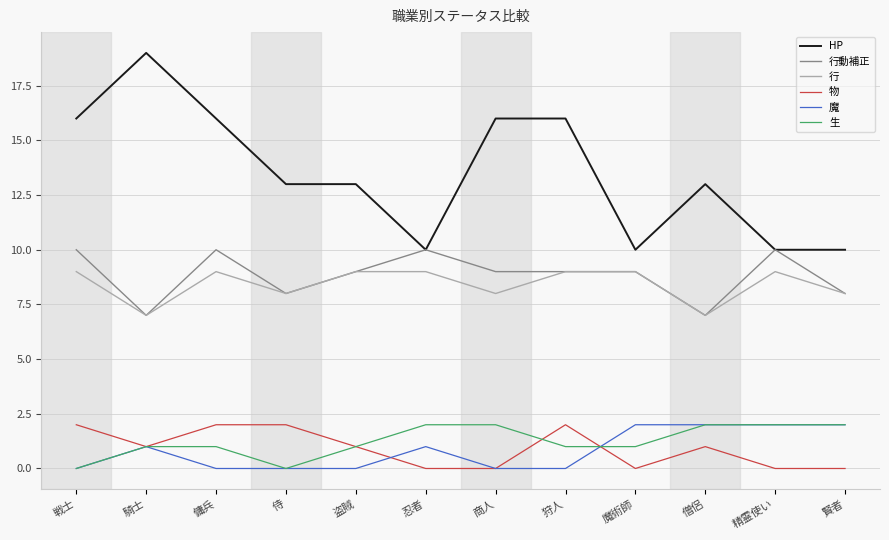

What are all the series names shown in the legend?

HP, 行動補正, 行, 物, 魔, 生